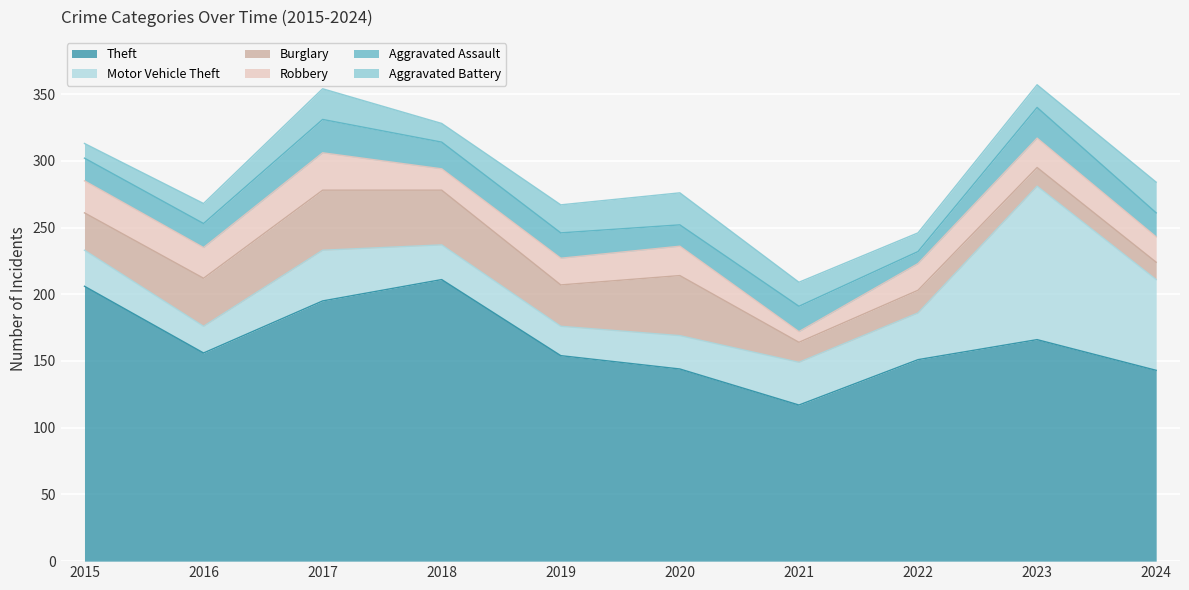

At 2020, list the series in order from largest to smallest.

Theft, Burglary, Motor Vehicle Theft, Aggravated Battery, Robbery, Aggravated Assault